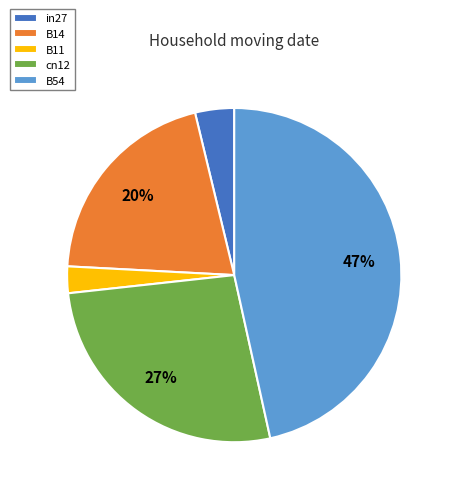

Which slice is the smallest?

B11